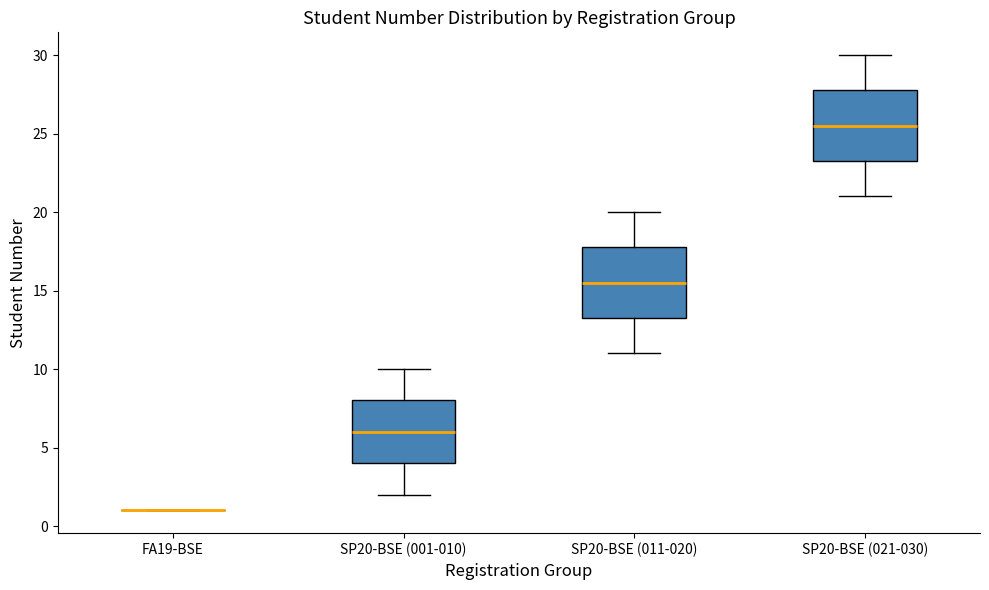

Reading left to right, transcribe this box plot: for each box, give where its median line is, the range the box spans, and where its two whiskers end, as read against the y-axis. The values are not printed on the chart, so give them approximately, as read against the axis.

FA19-BSE: box collapsed to a line at 1.0, whiskers 1.0 to 1.0
SP20-BSE (001-010): median 6.0, box 4.0 to 8.0, whiskers 2.0 to 10.0
SP20-BSE (011-020): median 15.5, box 13.5 to 18.0, whiskers 11.0 to 20.0
SP20-BSE (021-030): median 25.5, box 23.5 to 28.0, whiskers 21.0 to 30.0